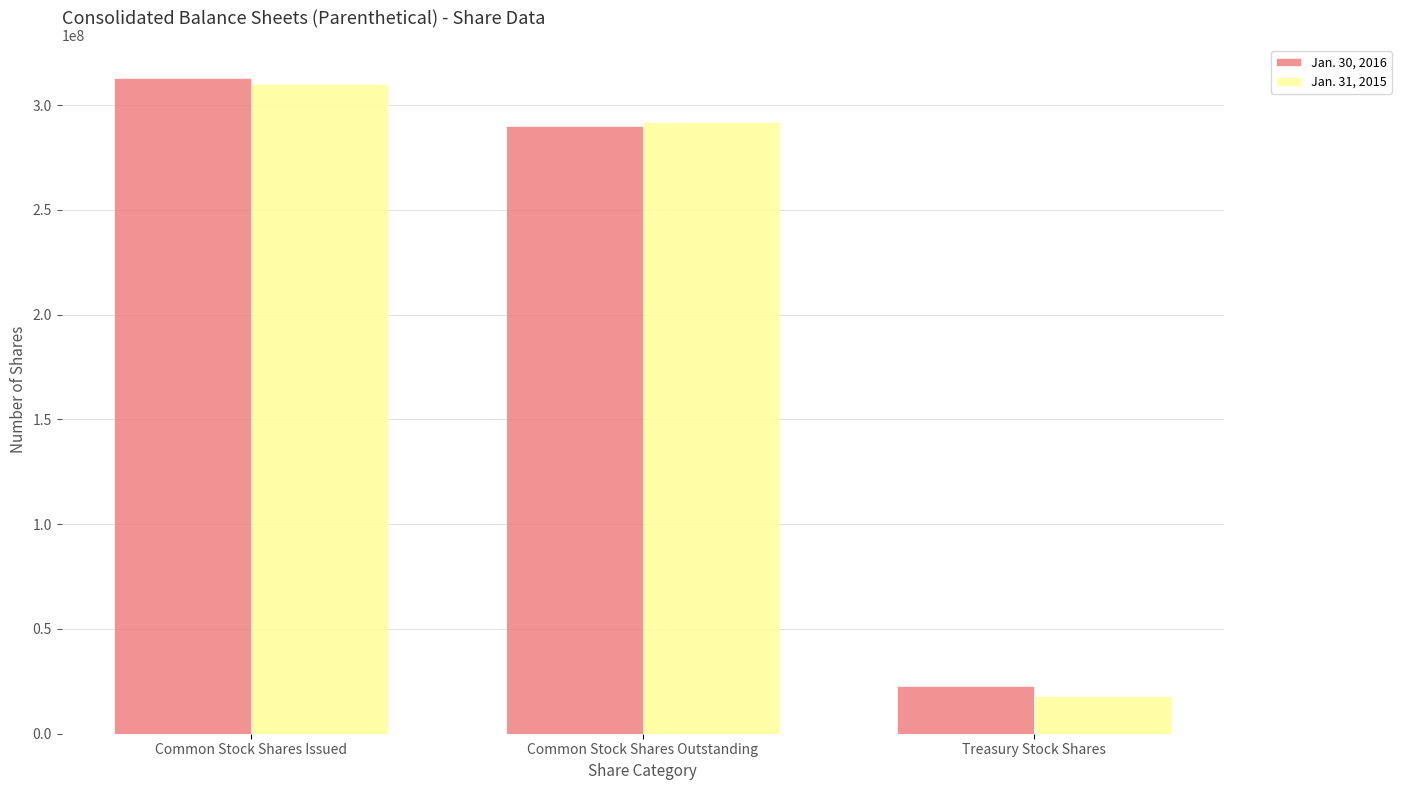

What position from the left is Common Stock Shares Issued?

1